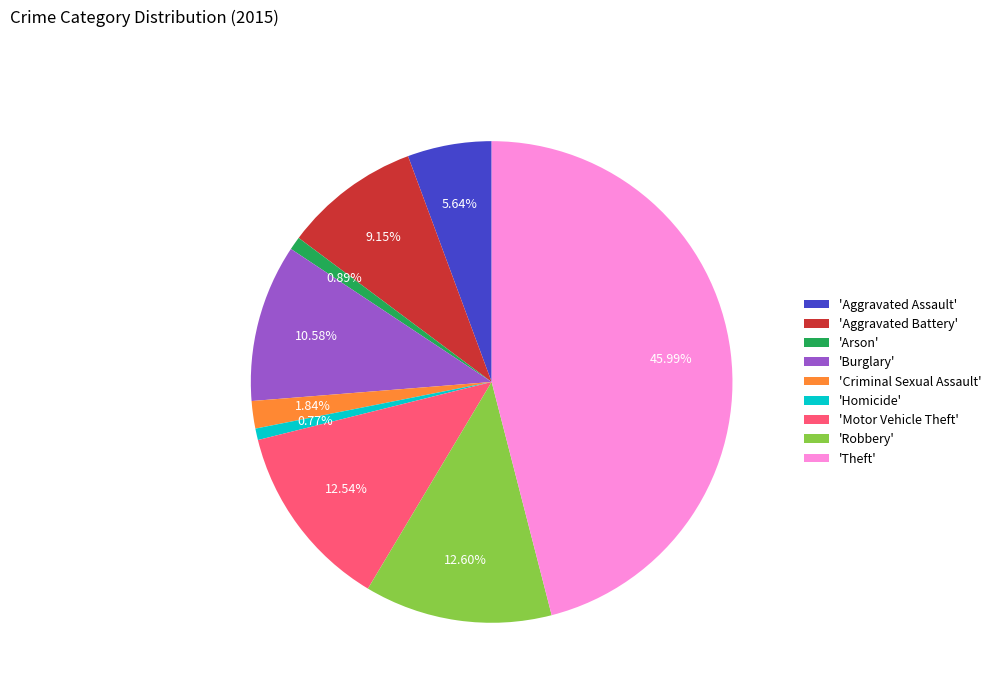

Is there a majority slice in this chart?

No